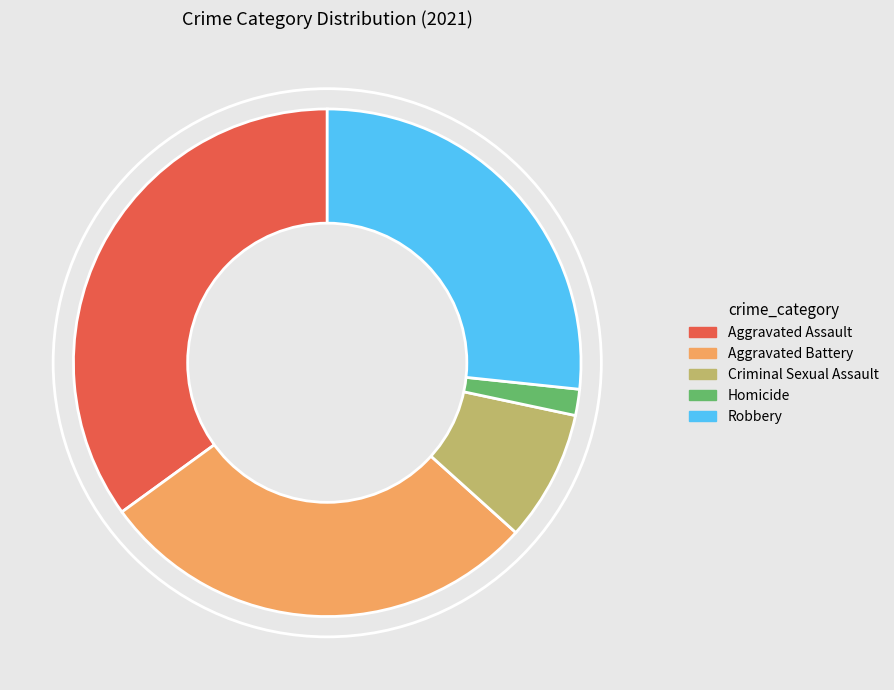

How many segments does this pie chart have?

5